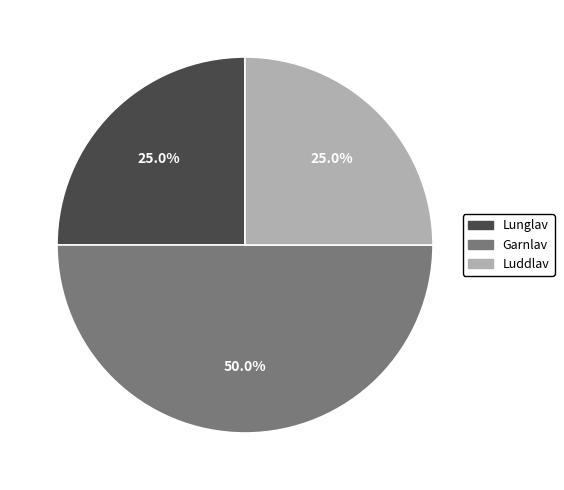

What is the largest slice in the pie chart?

Garnlav